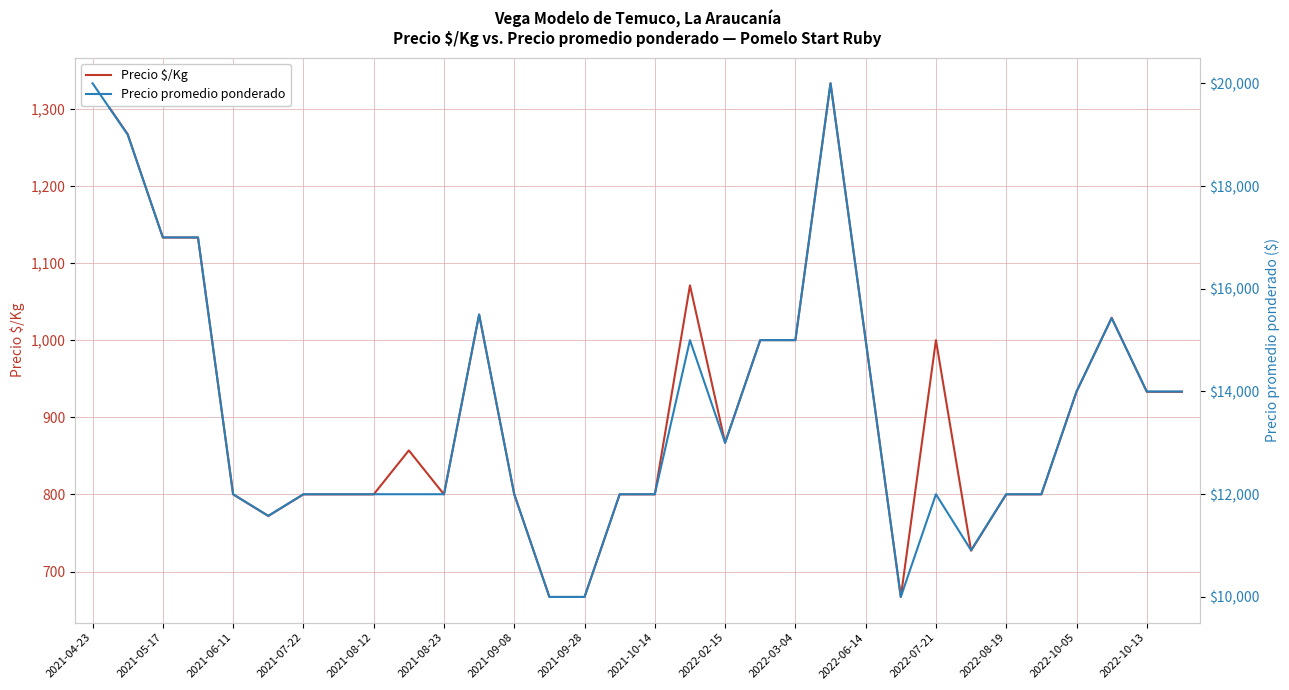

At which category is the sum across all series the highest?

2021-04-23